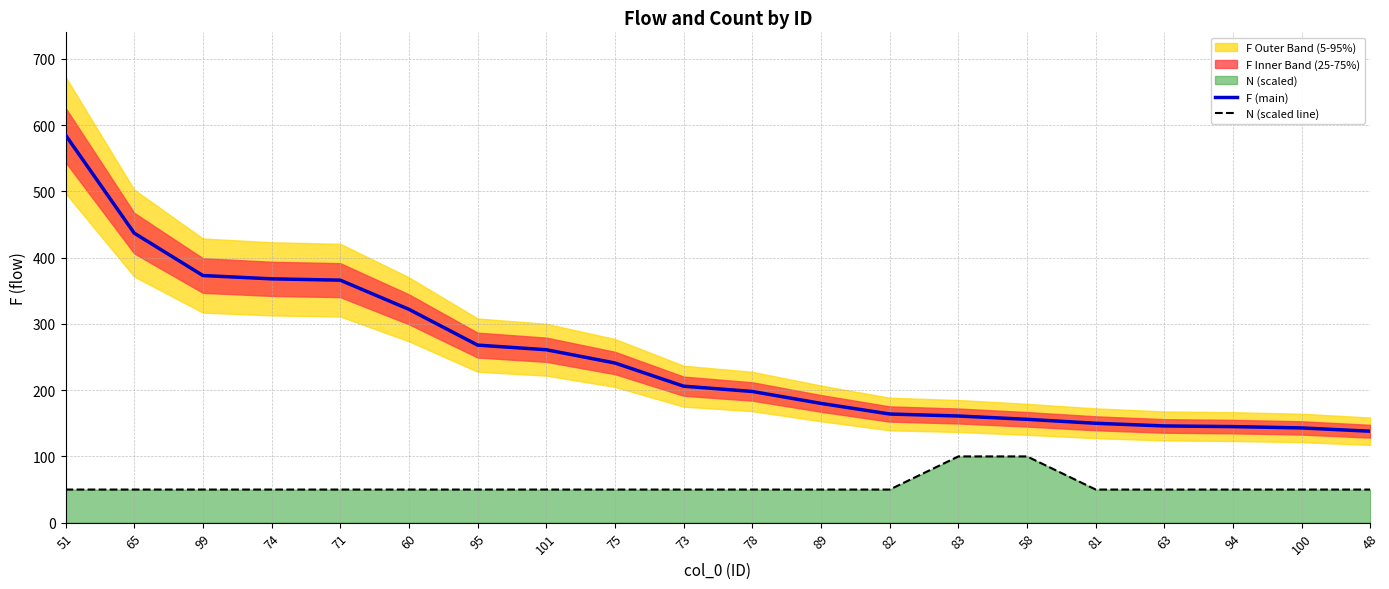

Reading left to right, what are all the values shown in this chart?

F (main): 51=585	65=437	99=373	74=368	71=366	60=322	95=268	101=261	75=241	73=206	78=198	89=180	82=164	83=161	58=156	81=150	63=146	94=145	100=143	48=138
N (scaled line): 51=50	65=50	99=50	74=50	71=50	60=50	95=50	101=50	75=50	73=50	78=50	89=50	82=50	83=100	58=100	81=50	63=50	94=50	100=50	48=50